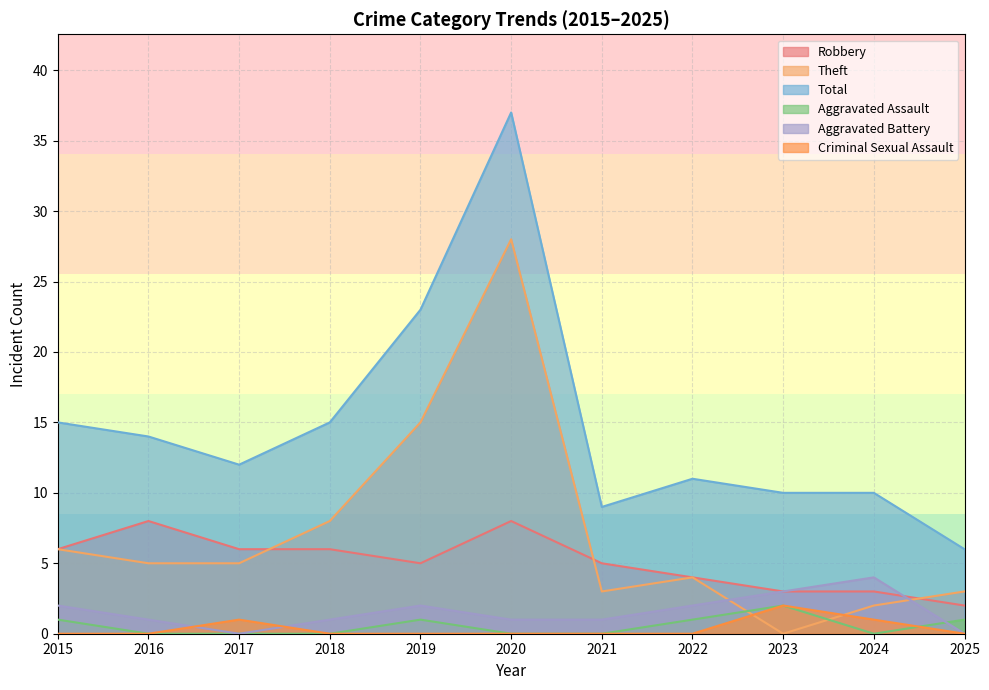

True or false: Aggravated Battery and Total intersect in this chart.

False